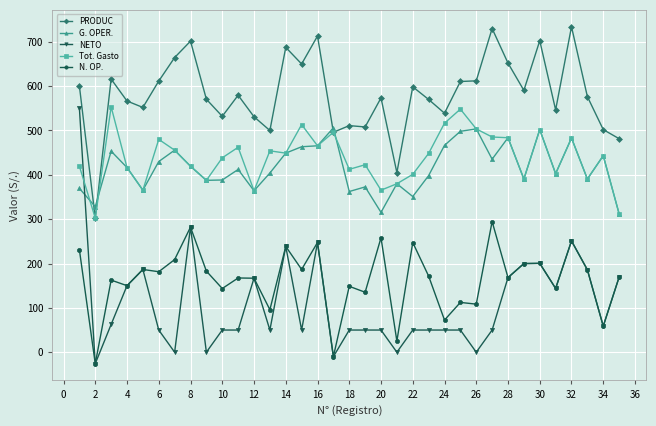

True or false: PRODUC and G. OPER. intersect in this chart.

True